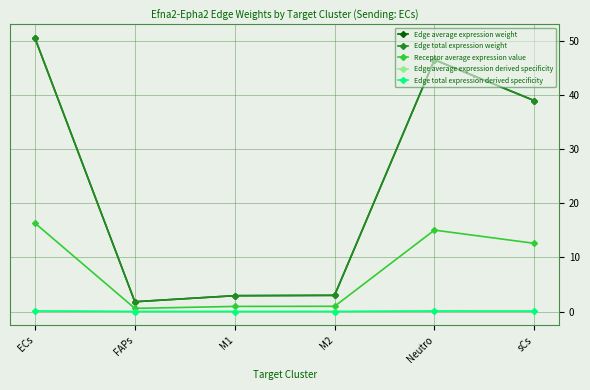

How many interior local valleys does the Edge total expression weight series have?

1